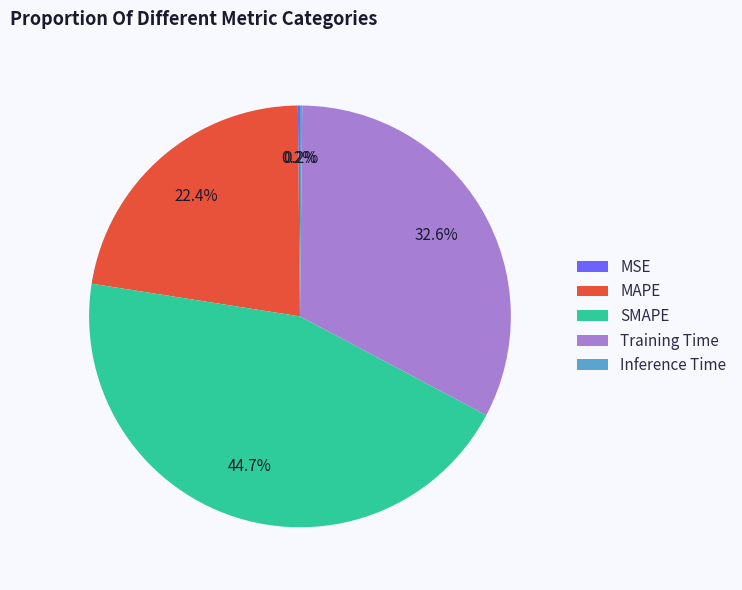

Is there any slice that represents more than half of the pie?

No